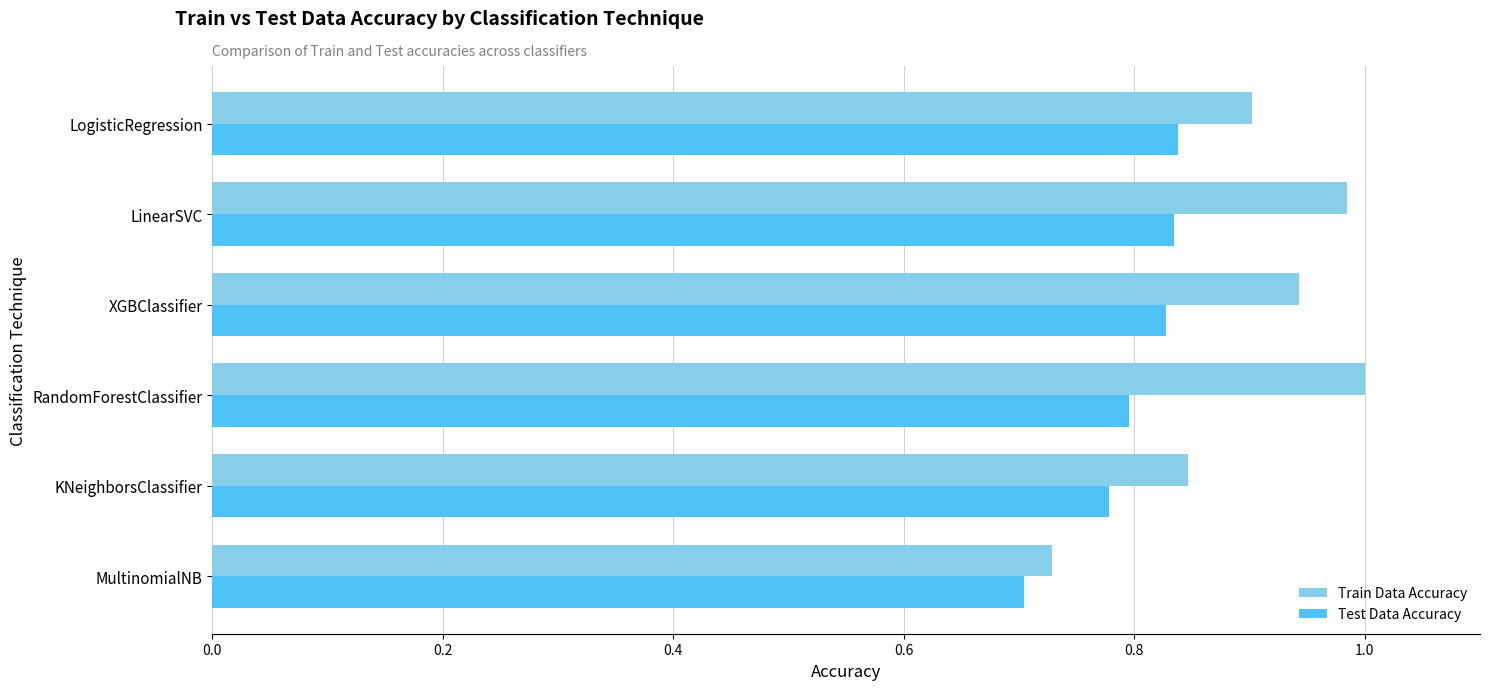

Is the value of Test Data Accuracy at XGBClassifier greater than the value of Train Data Accuracy at XGBClassifier?

No